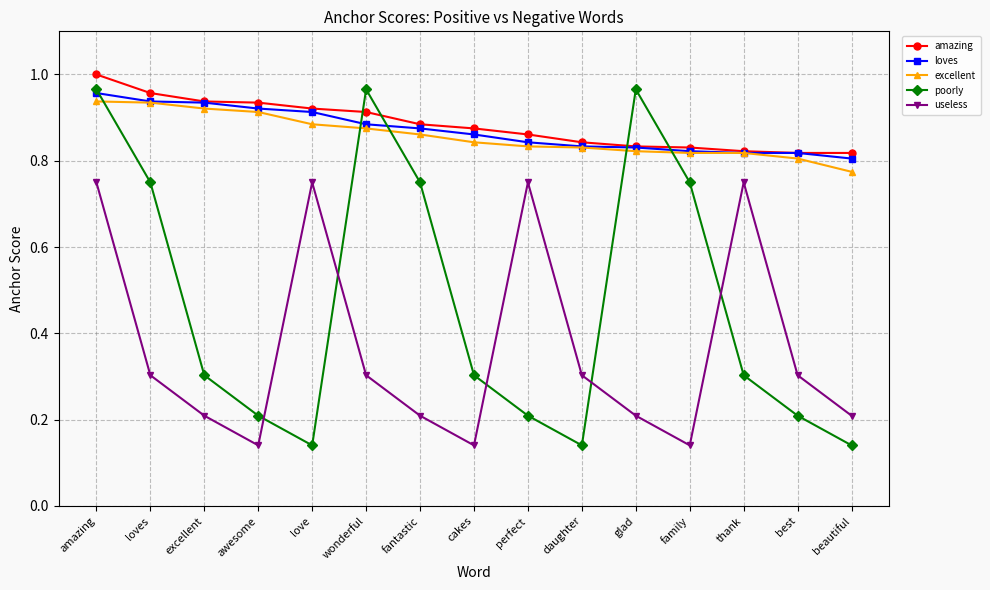

What position from the right is best?

2